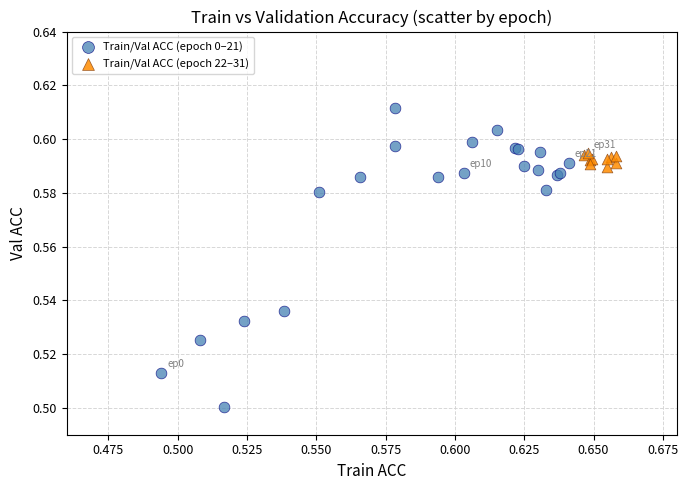

Which series reaches the minimum Y coordinate?

Train/Val ACC (epoch 0–21)